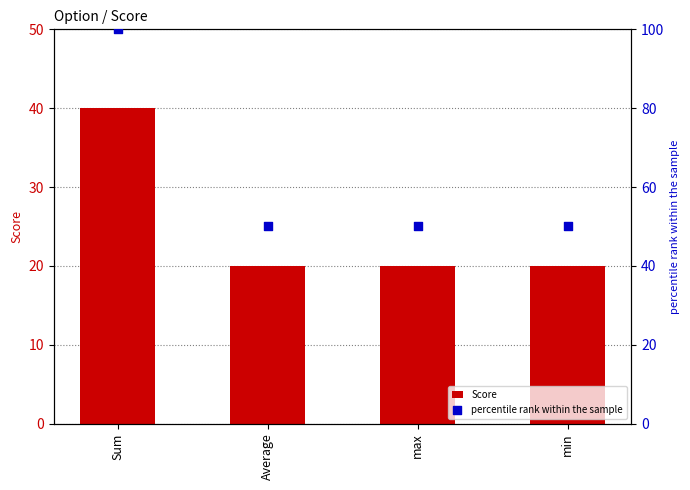

Is the value of percentile rank within the sample at min greater than the value of Score at Sum?

Yes